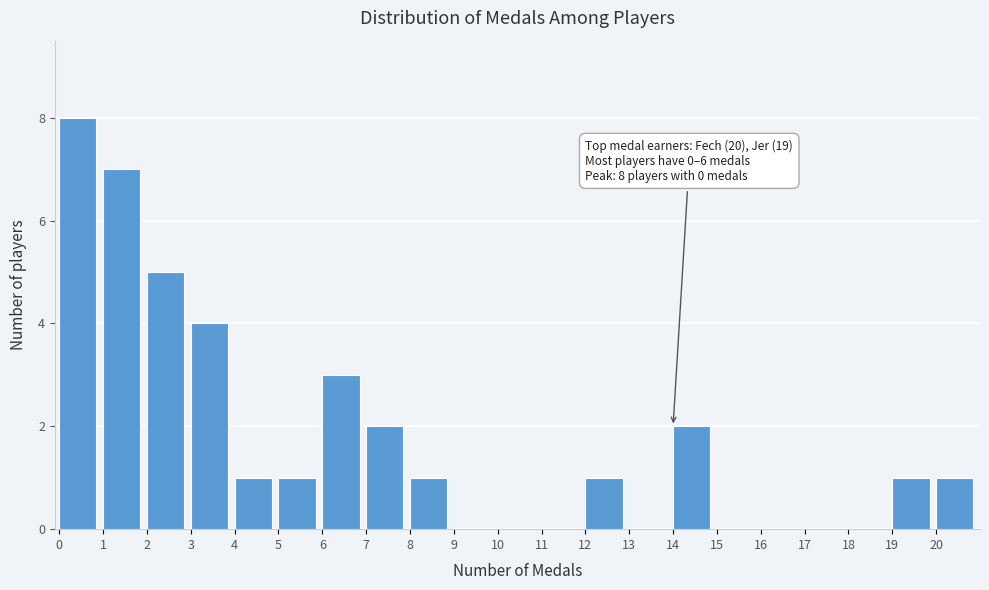

Which range on the x-axis has the tallest bar?

0 to 1